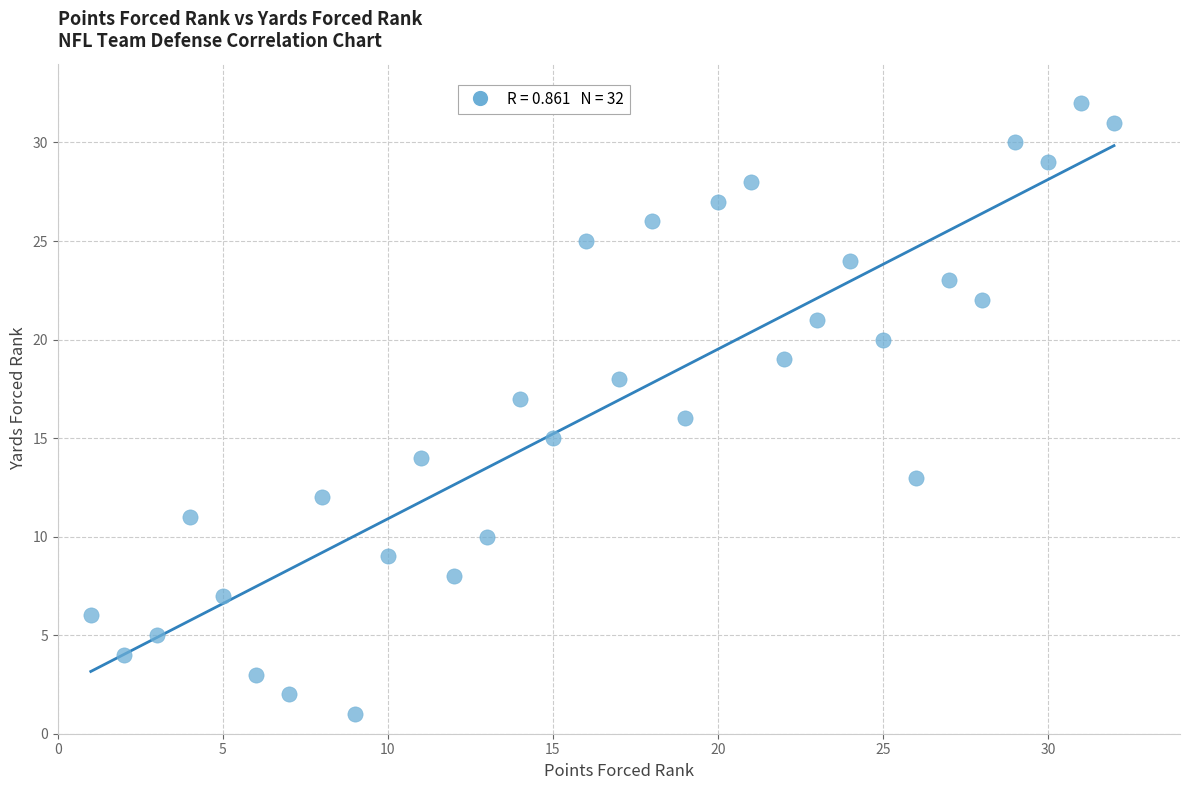

What is the range of X values (max minus min)?

31